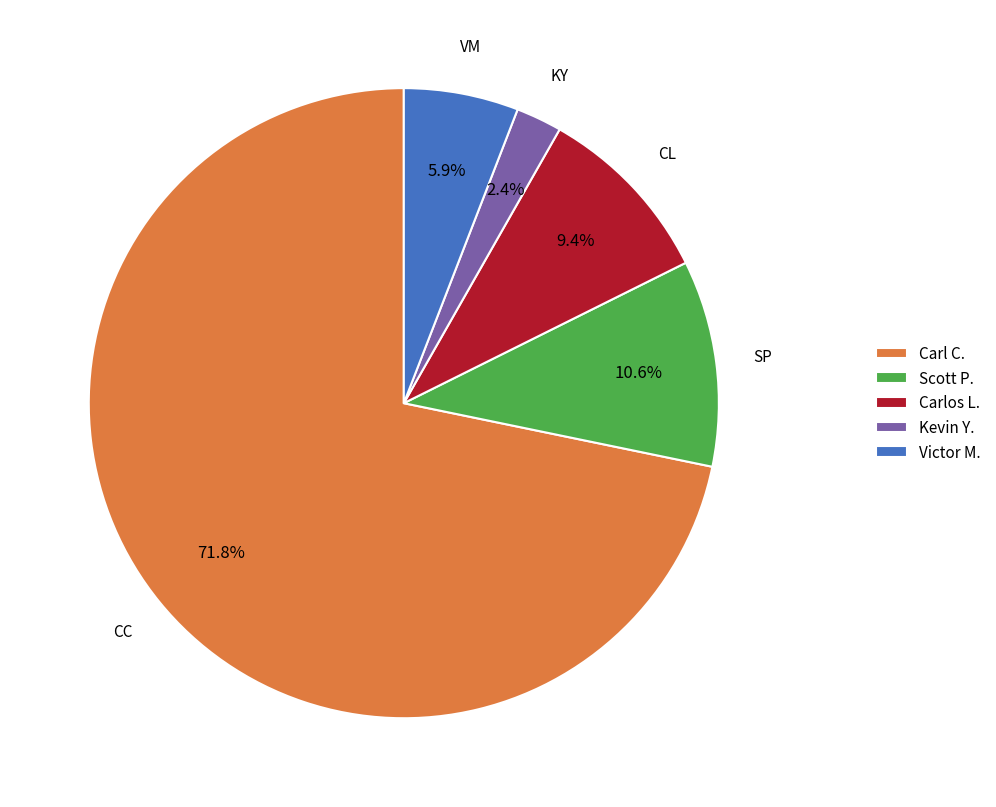

What is the ratio of the value at Scott P. to the value at Victor M.?

1.8